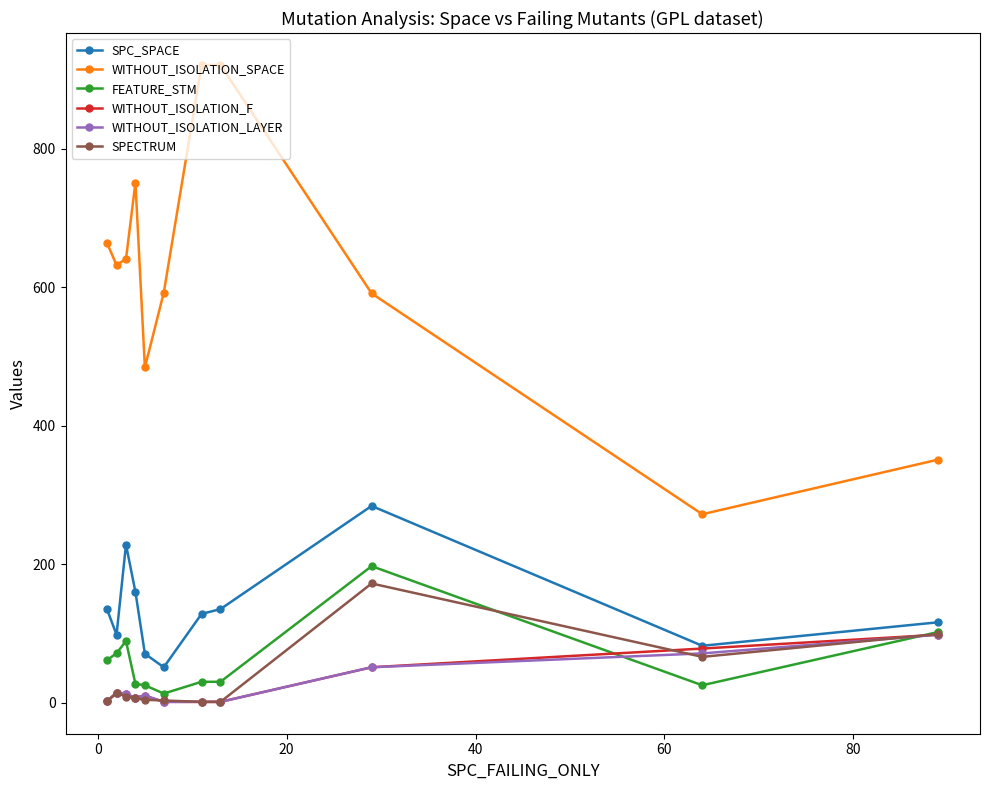

True or false: FEATURE_STM and WITHOUT_ISOLATION_SPACE cross at least once.

False